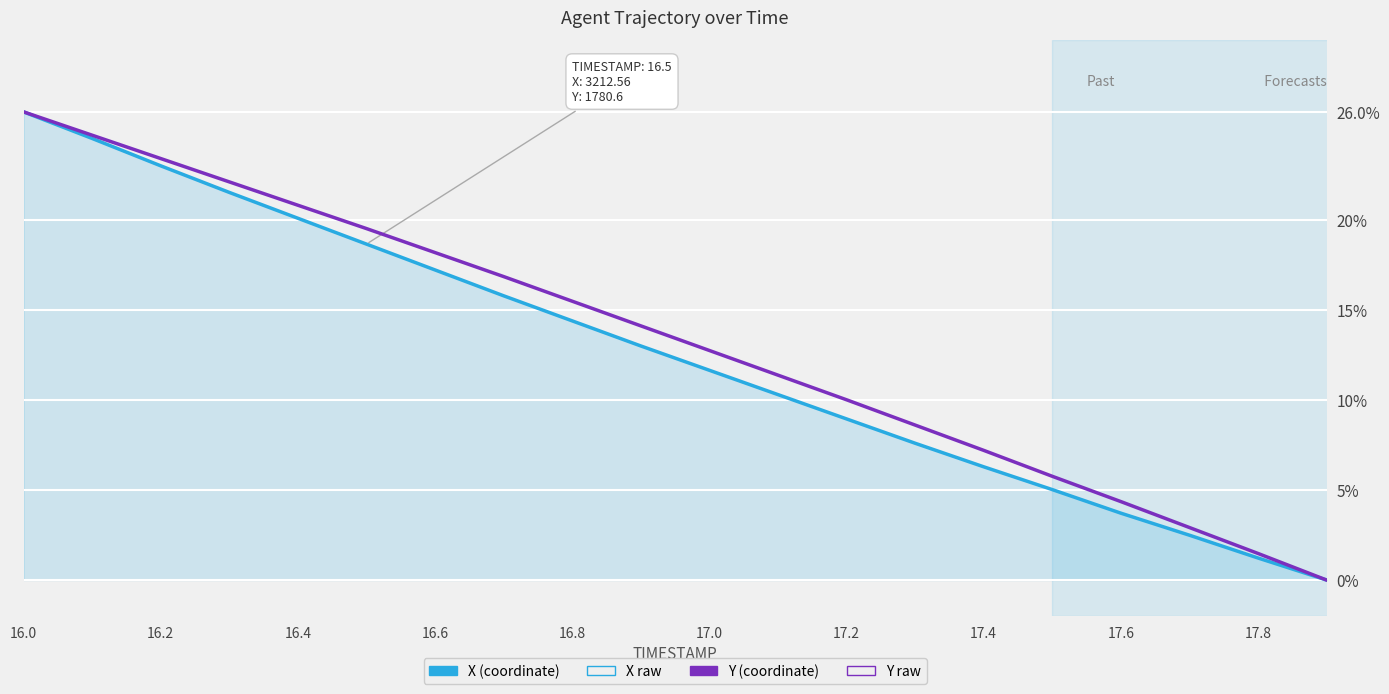

What is the greatest value displayed?

26.0